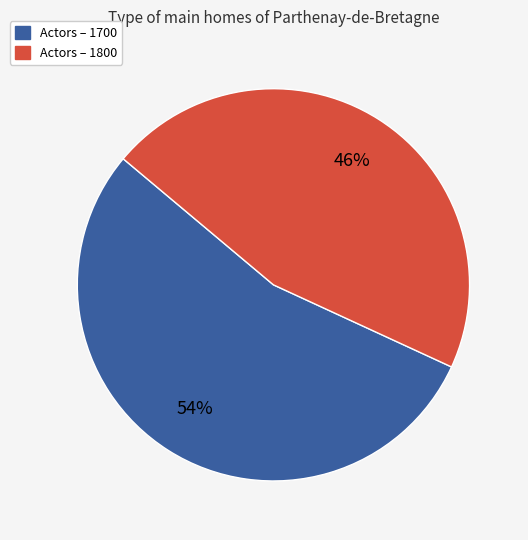

To the nearest percent, what is the average slice percentage?

50%